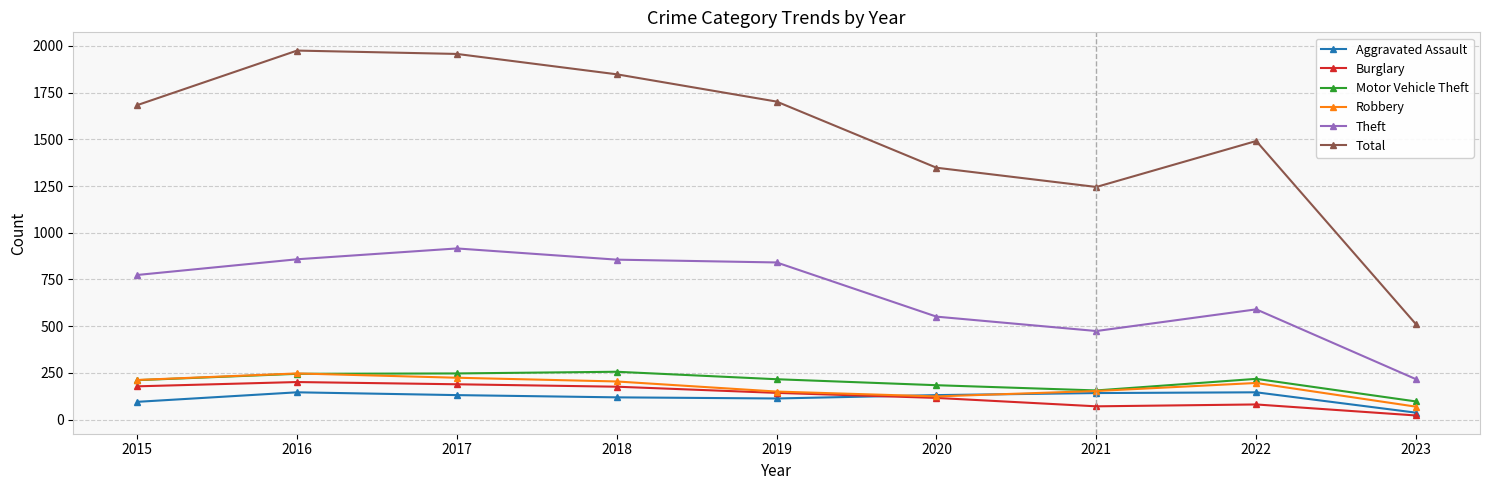

True or false: Total and Motor Vehicle Theft intersect in this chart.

False